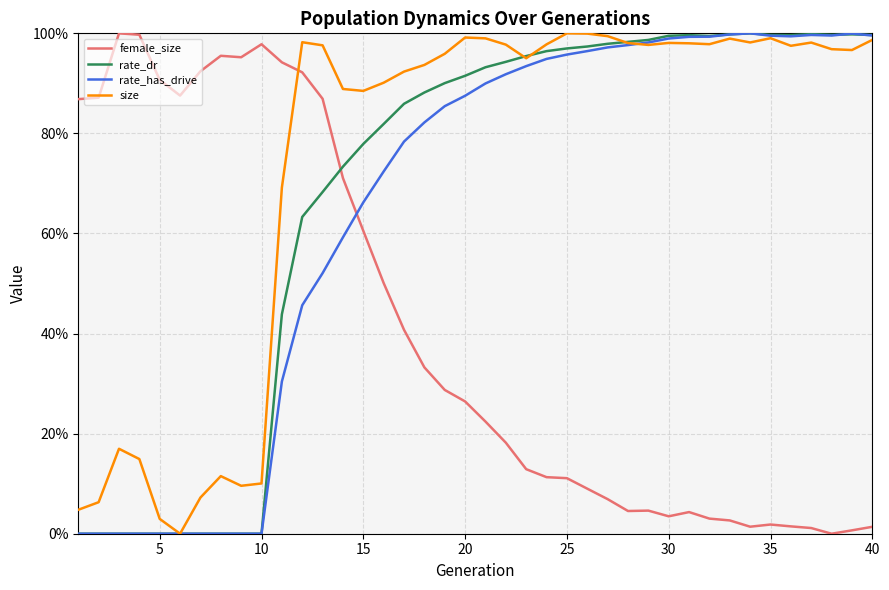

What is the value of the rate_has_drive point at the 37th from the left?

1.0